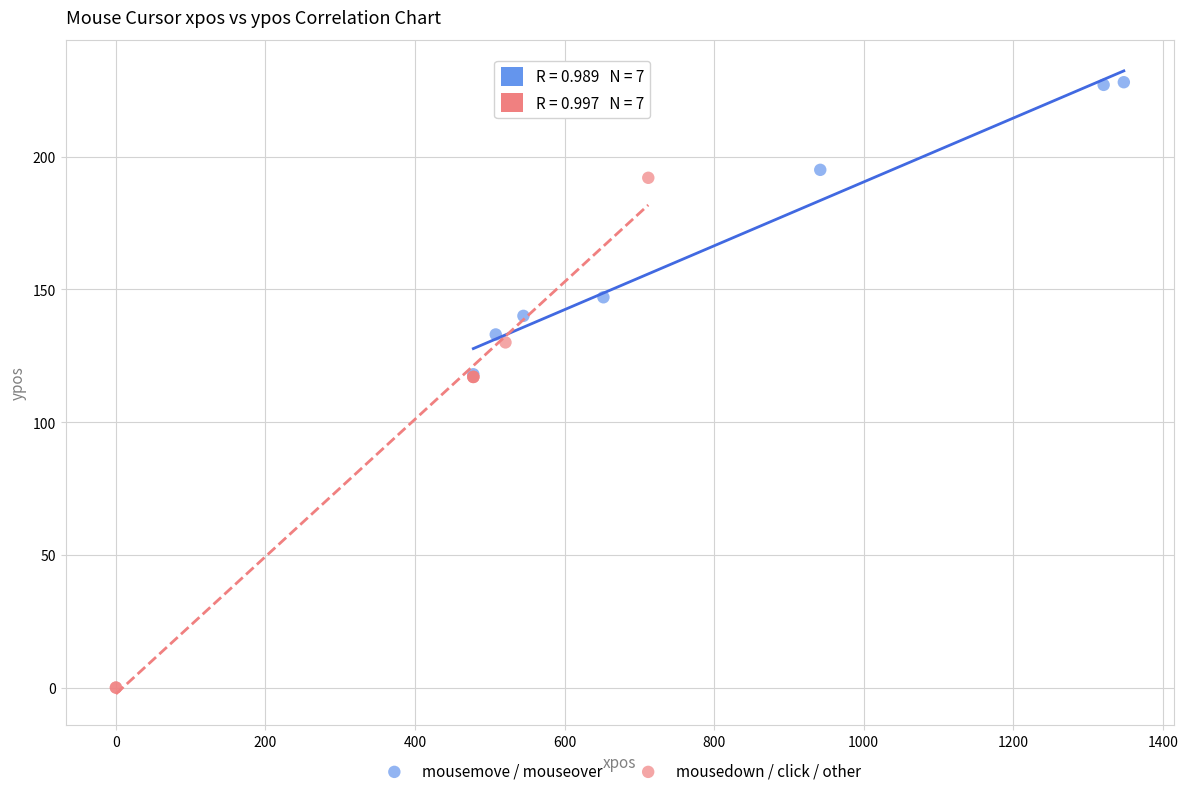

Which series reaches the minimum Y coordinate?

mousedown / click / other